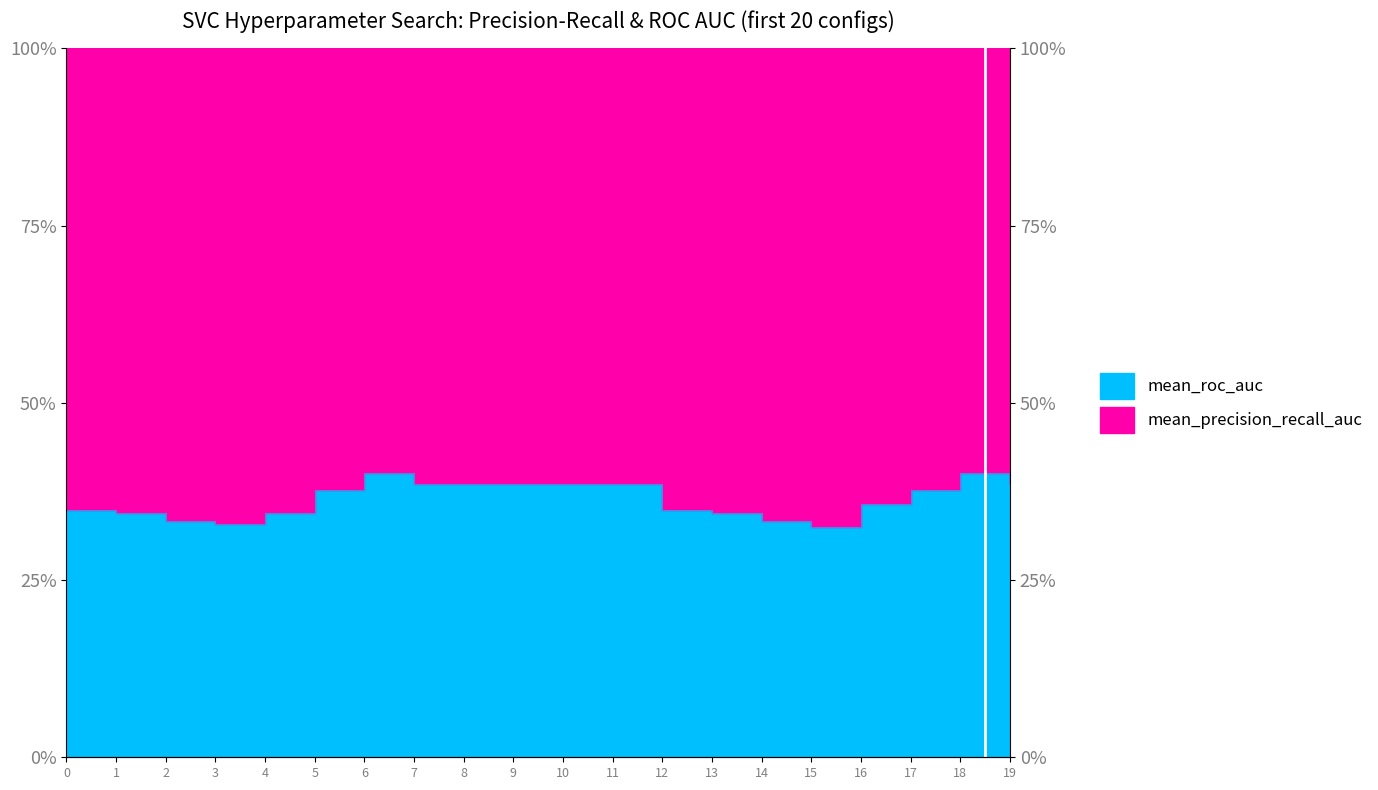

List the labels in order of value, smallest first.

15, 3, 2, 14, 1, 4, 13, 0, 12, 16, 5, 17, 7, 8, 9, 10, 11, 19, 6, 18